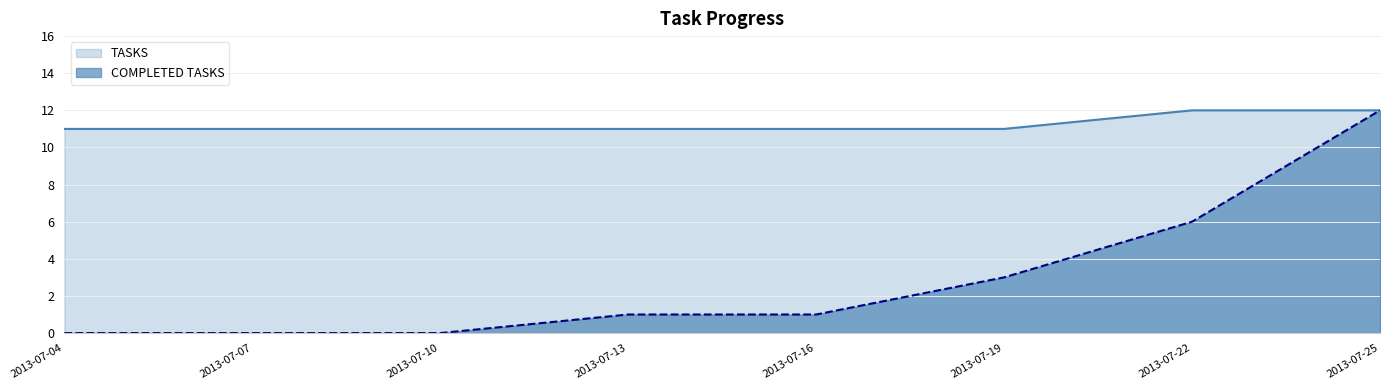

At which category is the sum across all series the highest?

2013-07-25